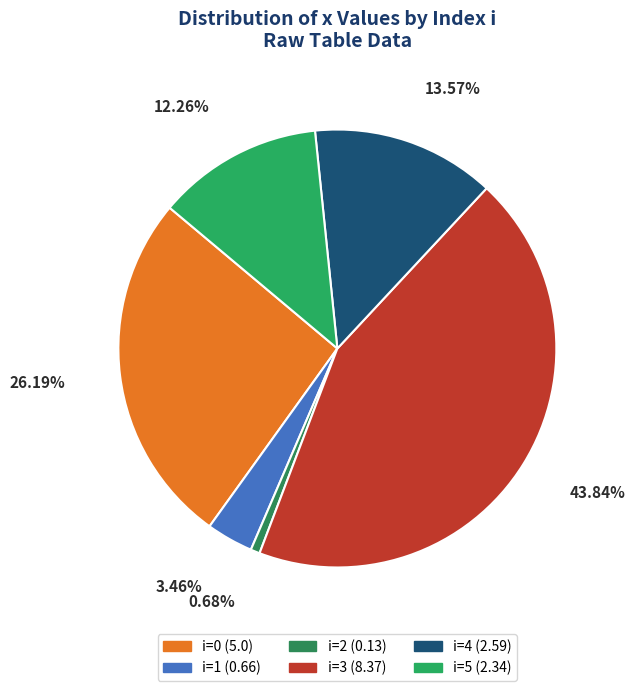

How many slices are in this pie chart?

6